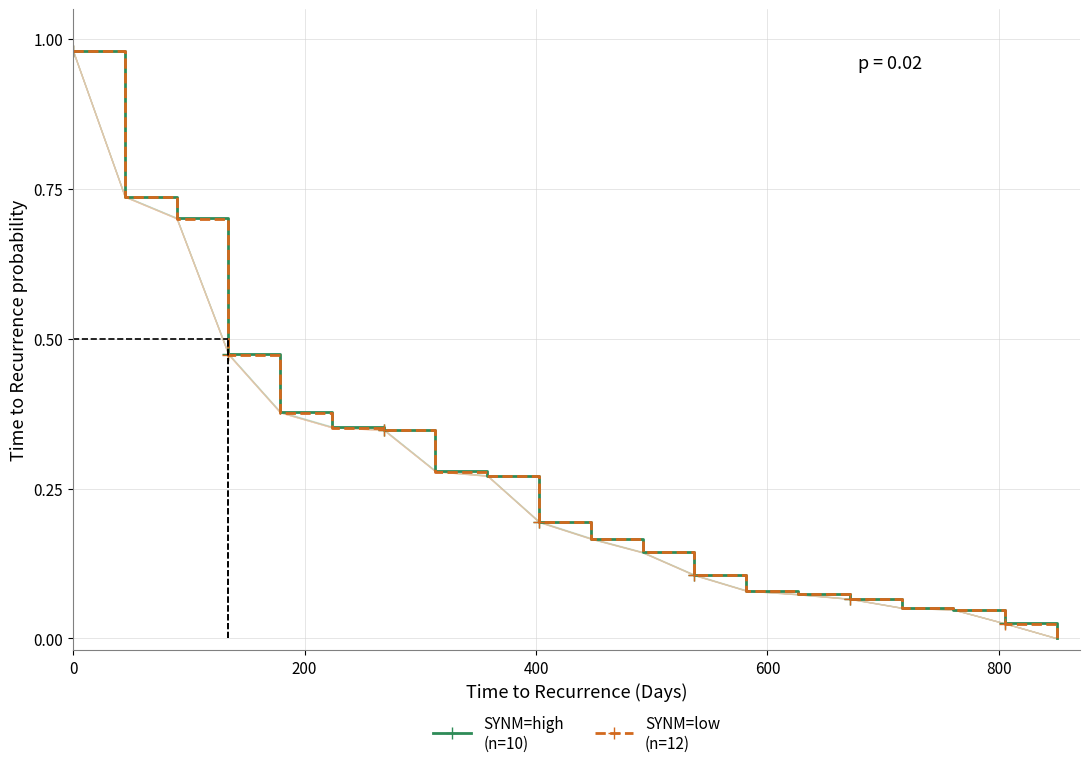

Which series changed the most between 200 and 400?

SYNM=high
(n=10)